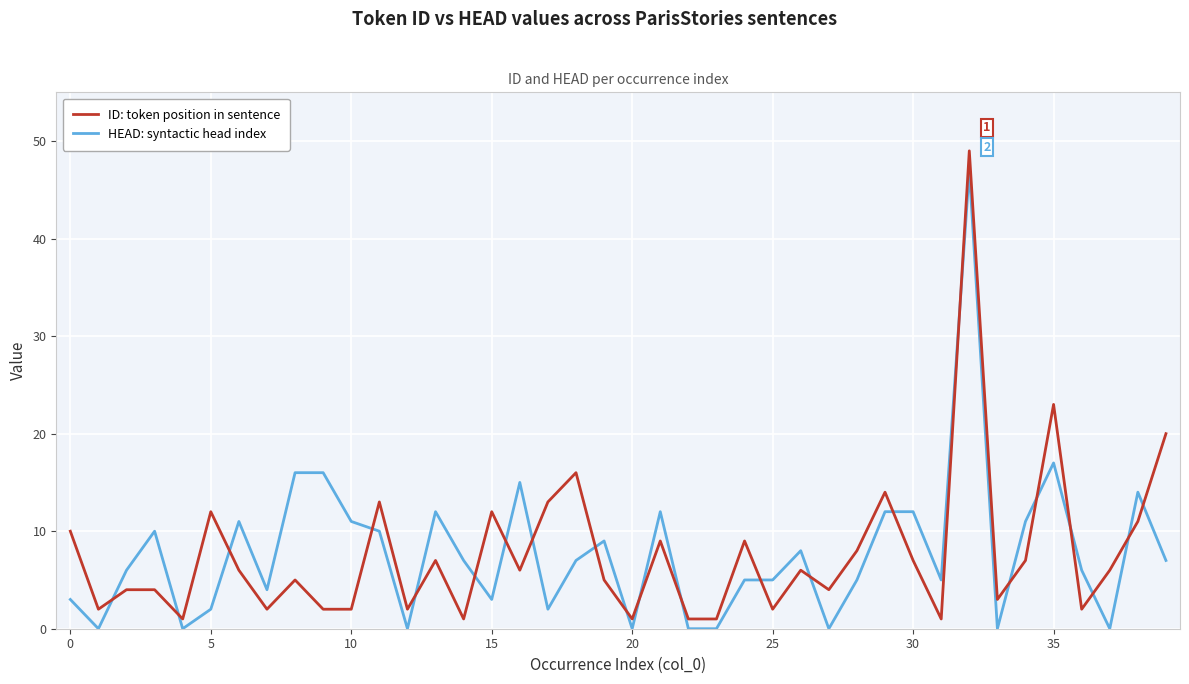

What is the maximum value for ID: token position in sentence?

49